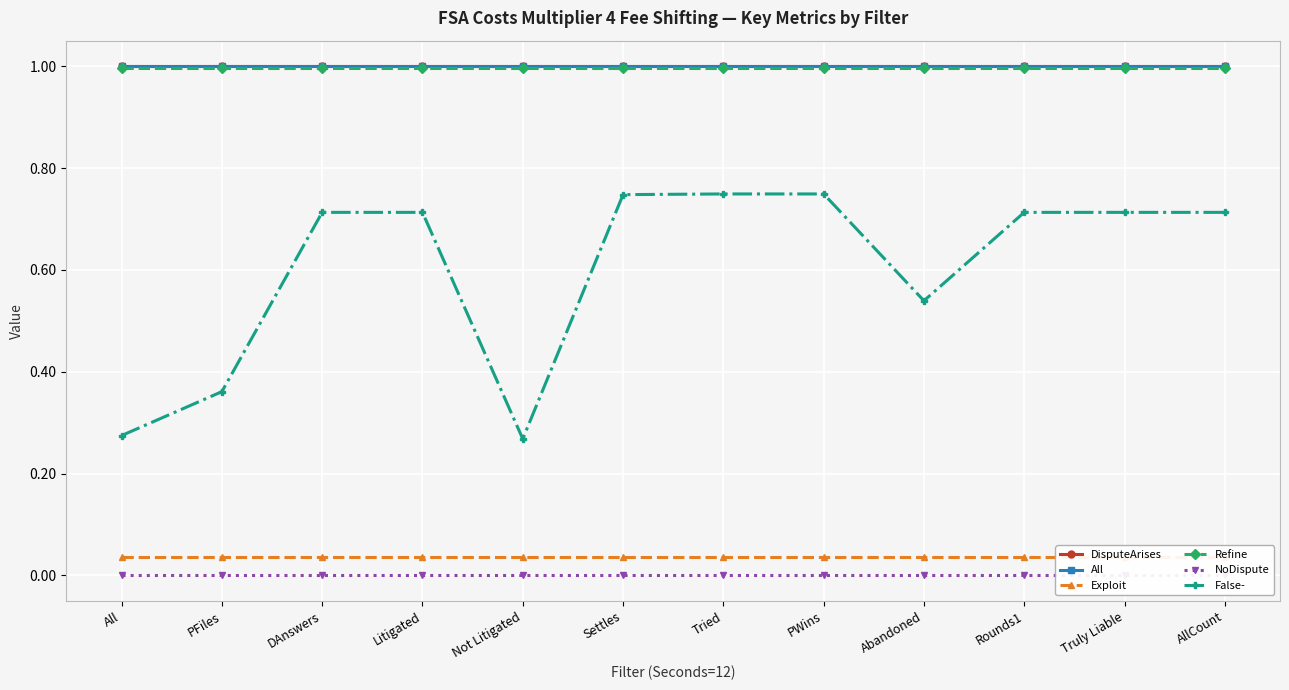

What are all the series names shown in the legend?

DisputeArises, All, Exploit, Refine, NoDispute, False-